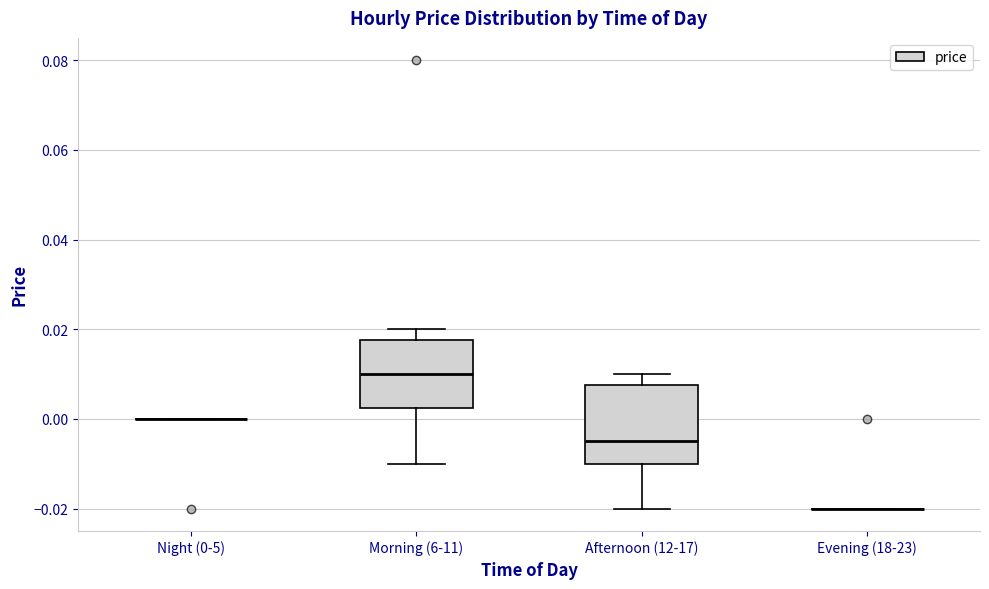

Reading left to right, read every box against the y-axis: the position of its median line, the range the box covers, and the ends of its whiskers. The values are not printed on the chart, so give them approximately, as read against the axis.

Night (0-5): box collapsed to a line at 0.000, whiskers 0.000 to 0.000
Morning (6-11): median 0.010, box 0.002 to 0.018, whiskers -0.010 to 0.020
Afternoon (12-17): median -0.004, box -0.010 to 0.008, whiskers -0.020 to 0.010
Evening (18-23): box collapsed to a line at -0.020, whiskers -0.020 to -0.020